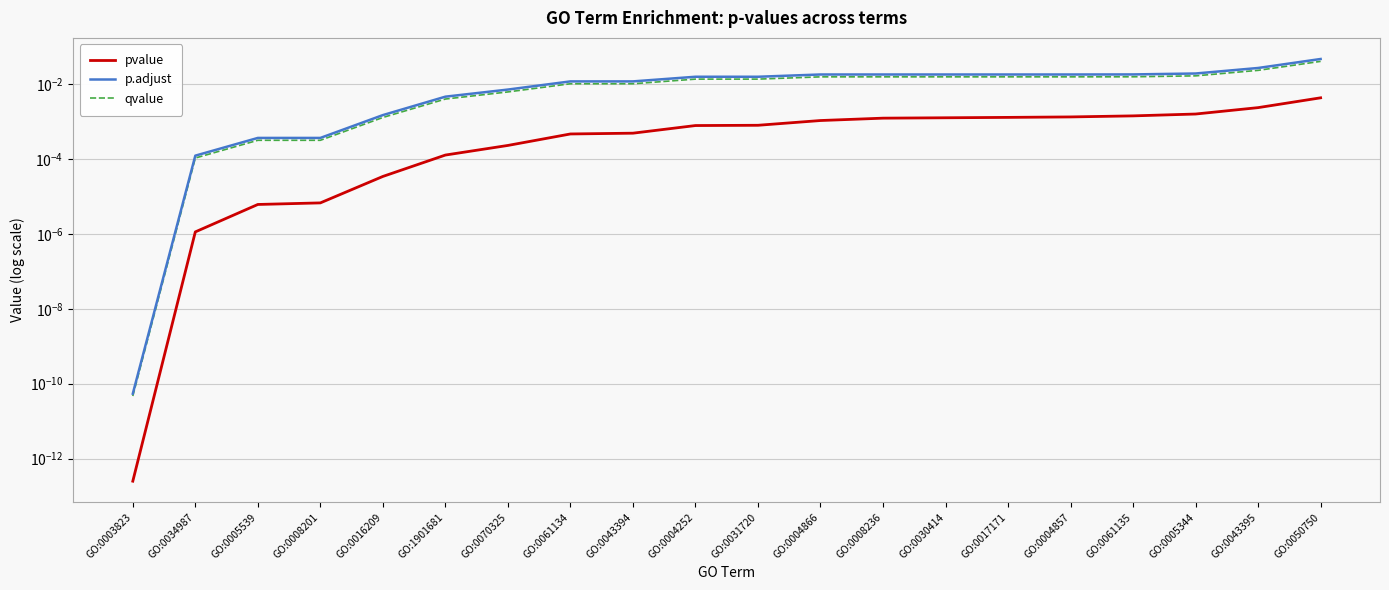

At which label is p.adjust closest to 0?

GO:0003823